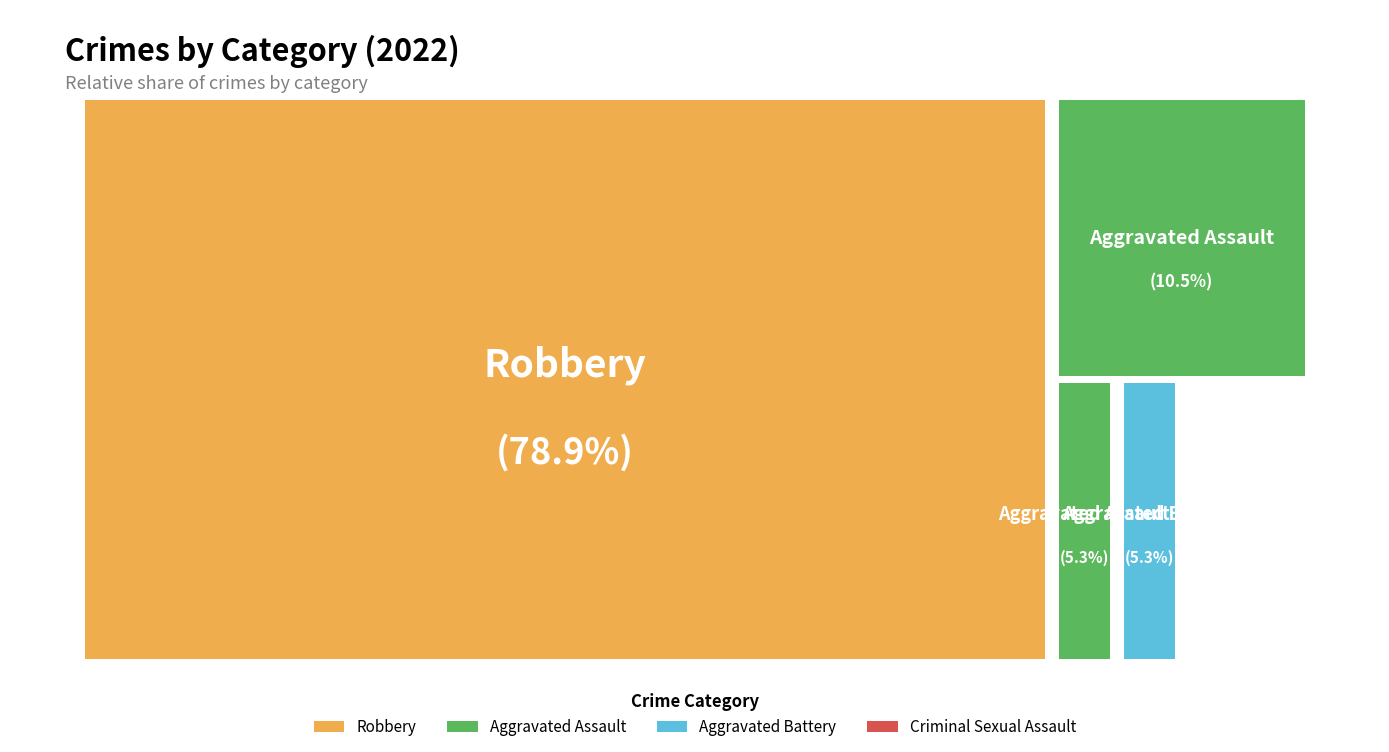

To the nearest percent, what percentage of the pie is Aggravated Assault?

11%